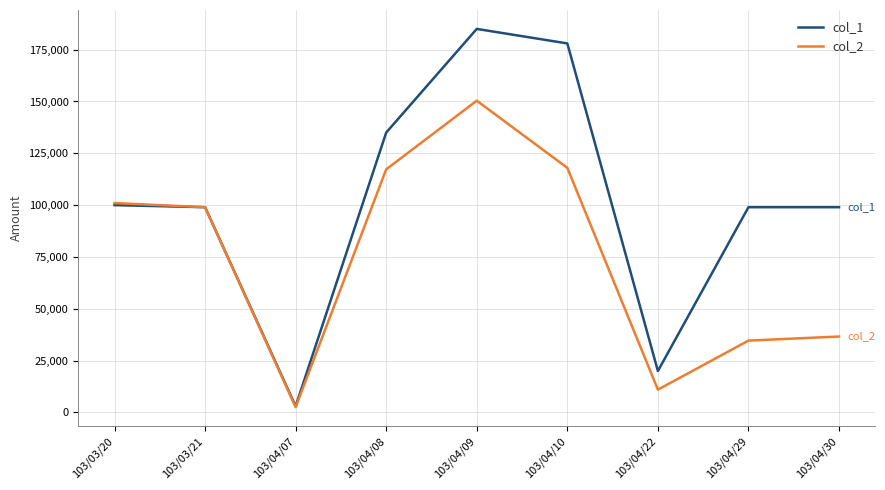

Which category has the lowest value in the col_2 series?

103/04/07